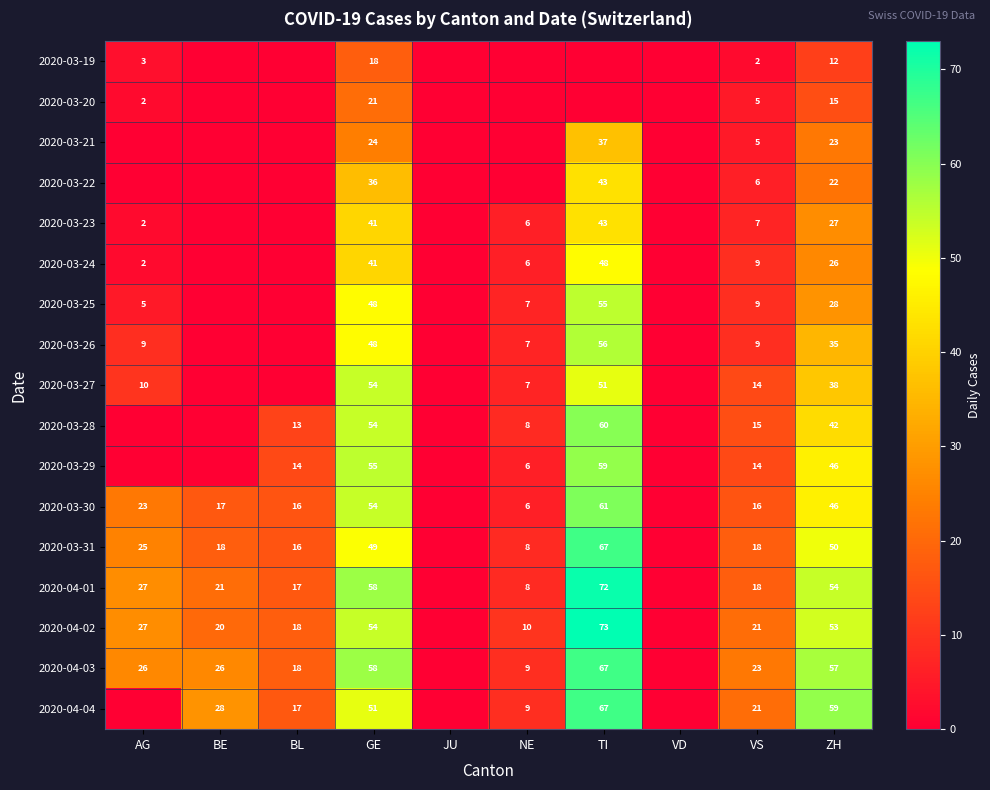

The 2020-03-28 series shows 17 at BL. True or false?

False